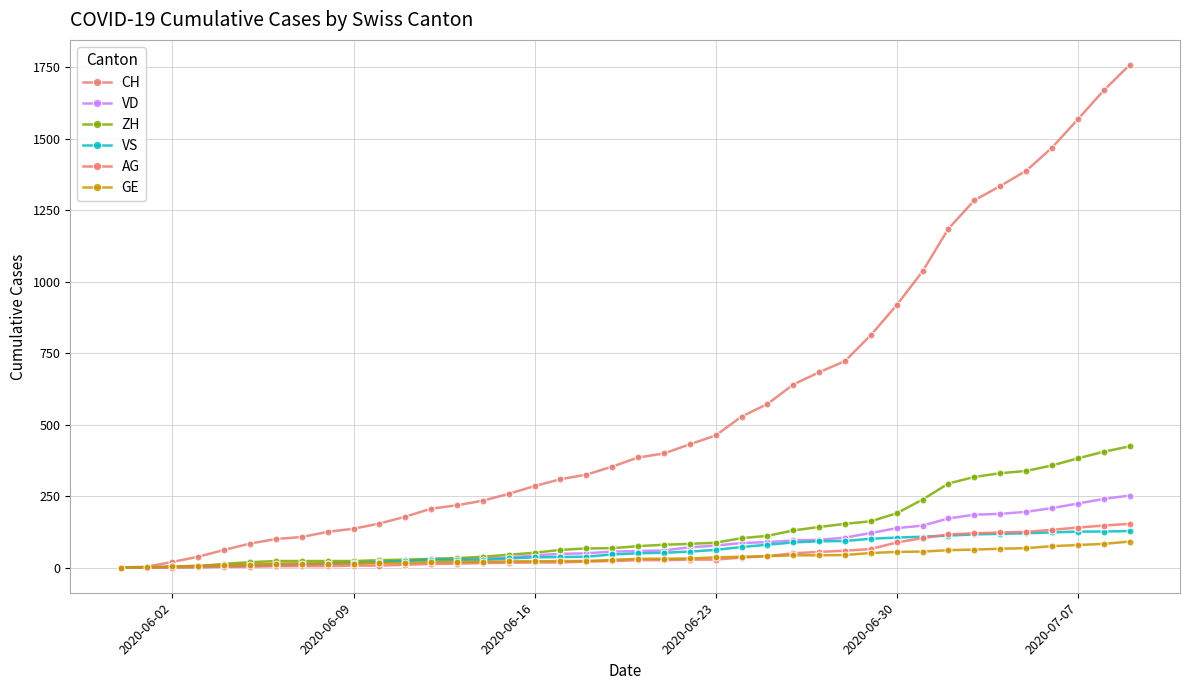

Is this an area chart (filled region under the line)?

No